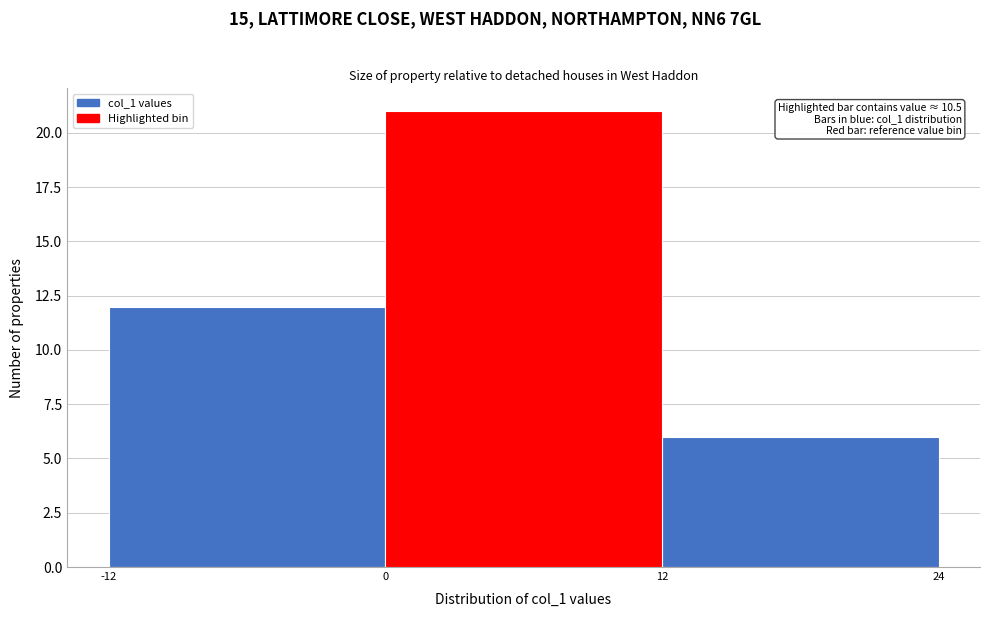

Over which range of the x-axis is the bar tallest?

0 to 12